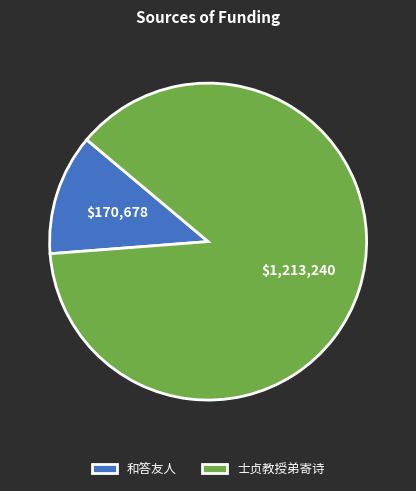

Which has a higher value, 士贞教授弟寄诗 or 和答友人?

士贞教授弟寄诗